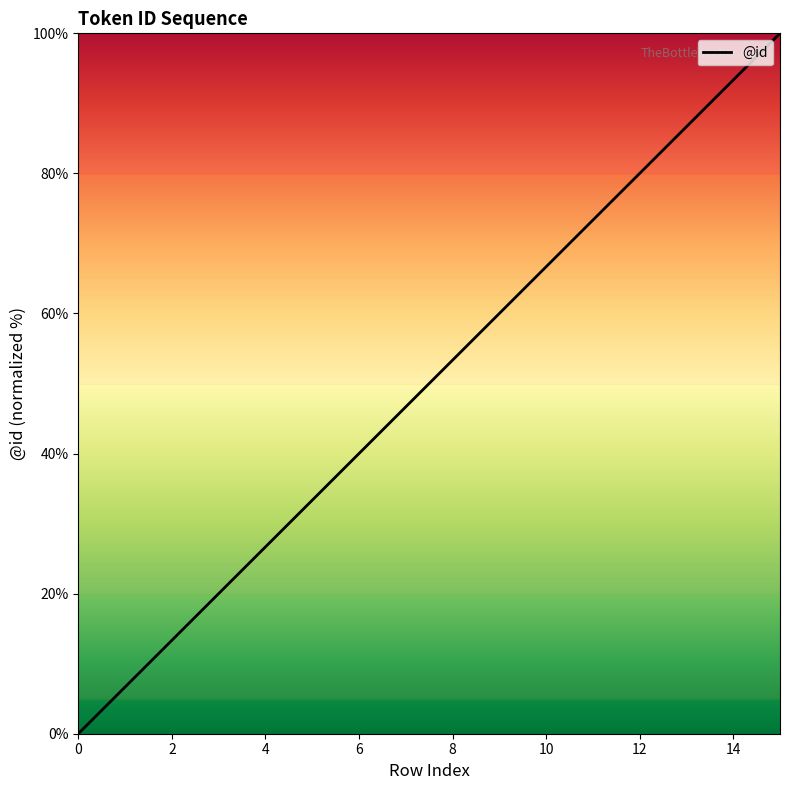

Does the chart display data point markers on the line(s)?

No